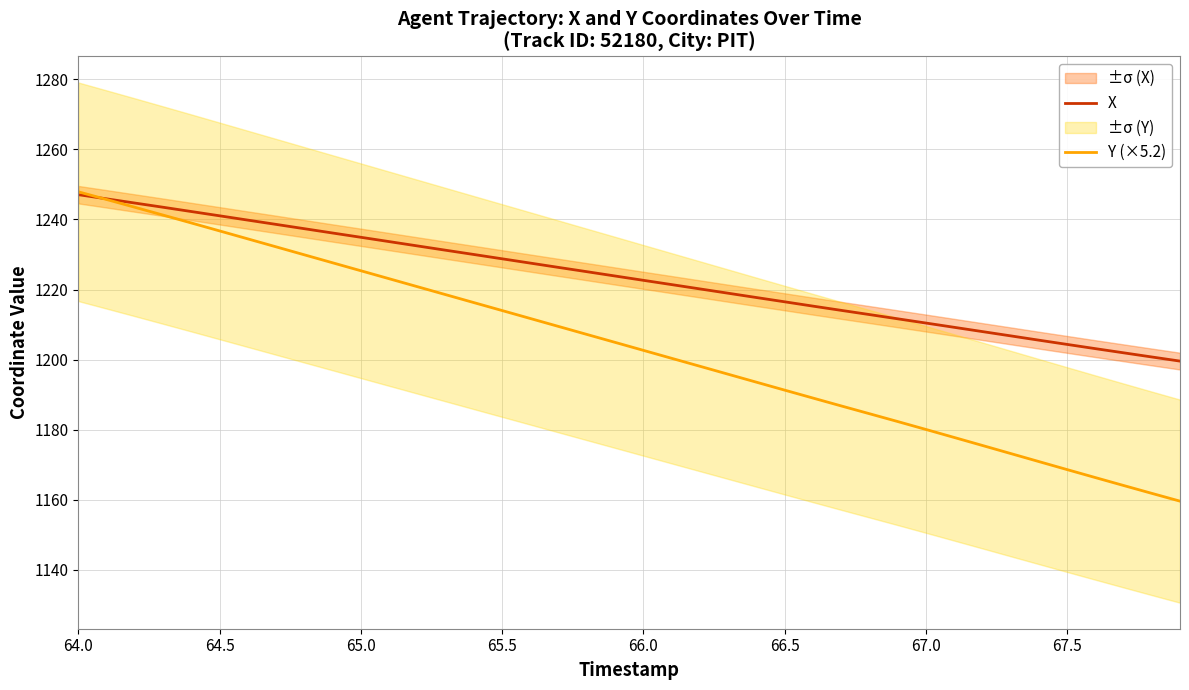

Is the value of Y (×5.2) at 67.0 greater than the value of X at 66.0?

No